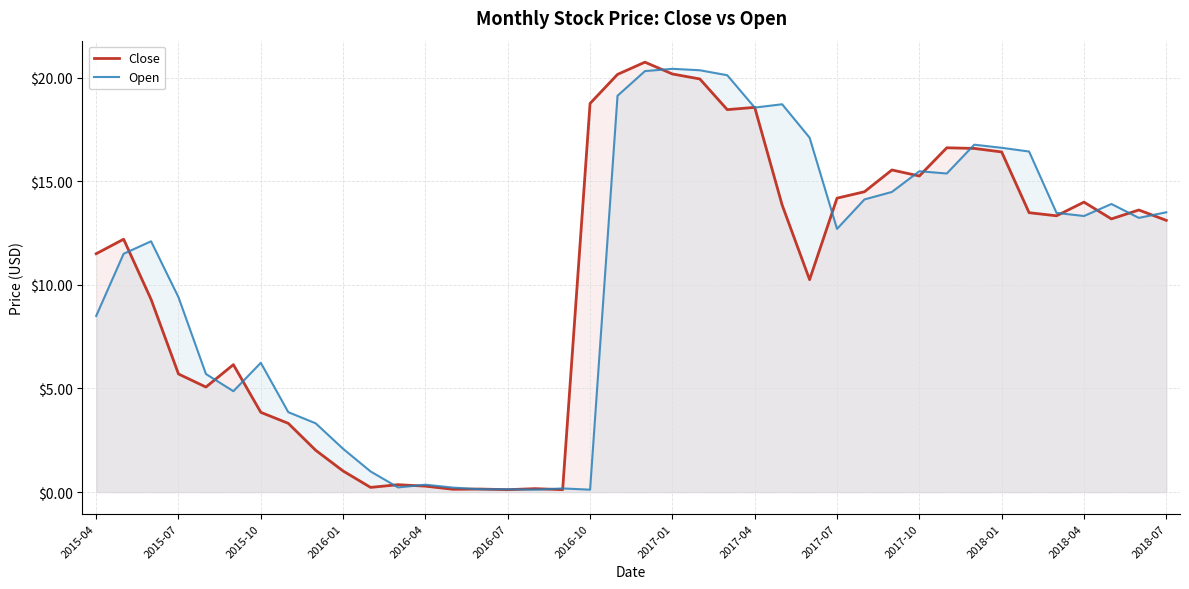

How many data points in Close are less than 13?

19